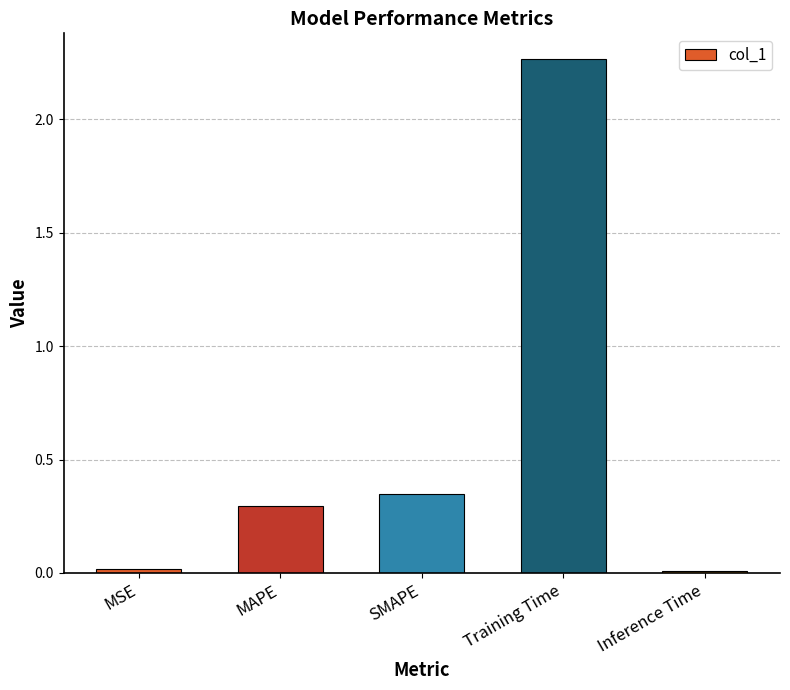

What is the sum of all values?

2.9